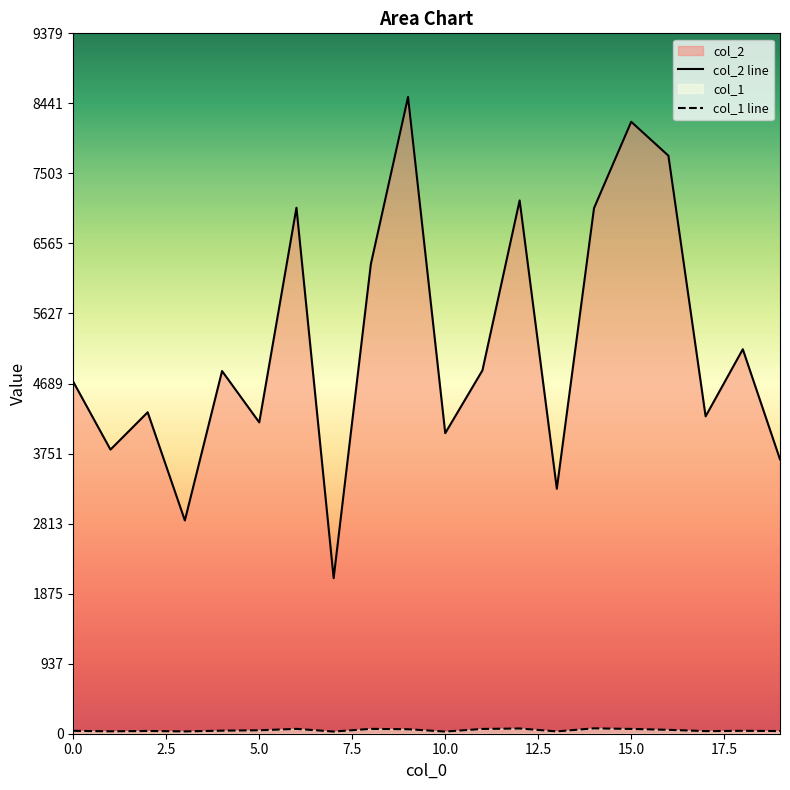

What is the total value across all series at 8?

6354